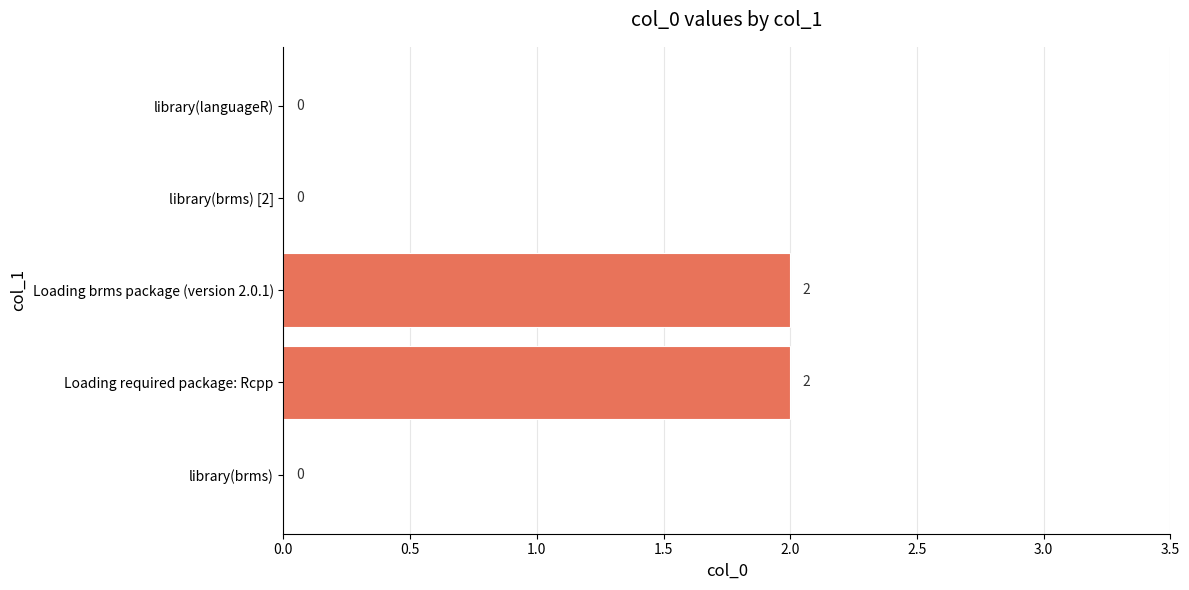

Is it true that the value at library(brms) [2] is -1?

False